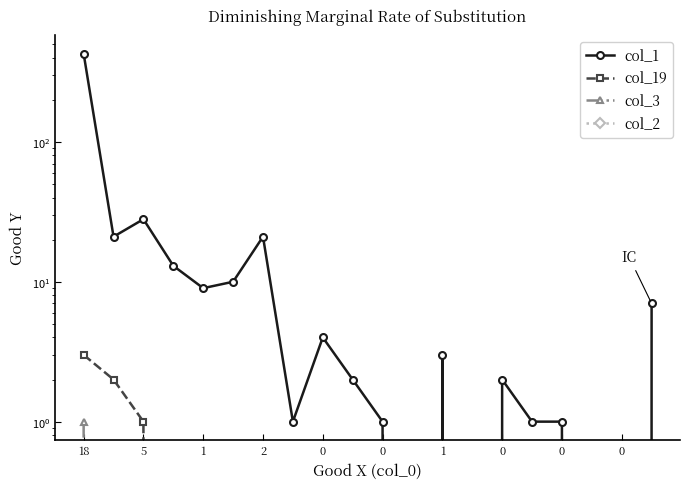

Reading left to right, what are all the values shown in this chart?

col_1: 427	21	28	13	9	10	21	1	4	2	1	0	3	0	2	1	1	0	0	7
col_19: 3	2	1	0	0	0	0	0	0	0	0	0	0	0	0	0	0	0	0	0
col_3: 1	0	0	0	0	0	0	0	0	0	0	0	0	0	0	0	0	0	0	0
col_2: 0	0	0	0	0	0	0	0	0	0	0	0	0	0	0	0	0	0	0	0